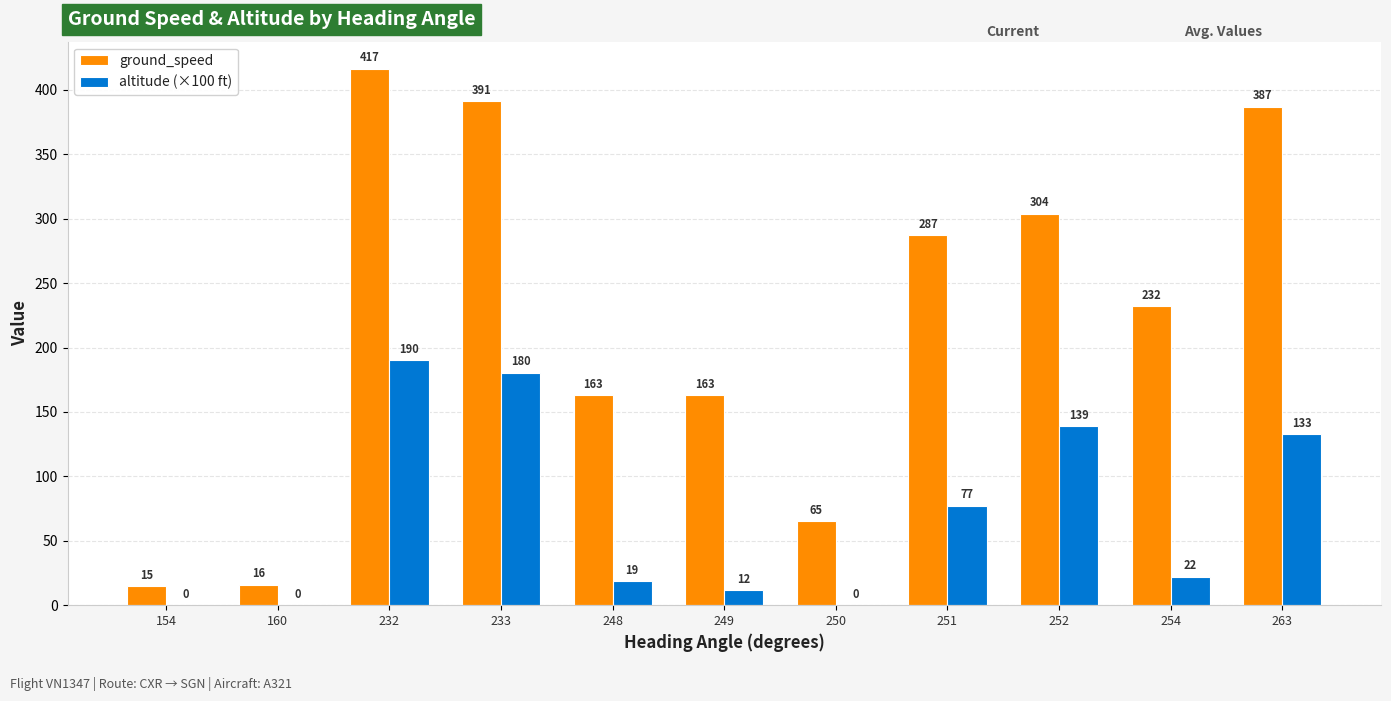

What is the difference between the ground_speed values at 254 and 232?

184.5